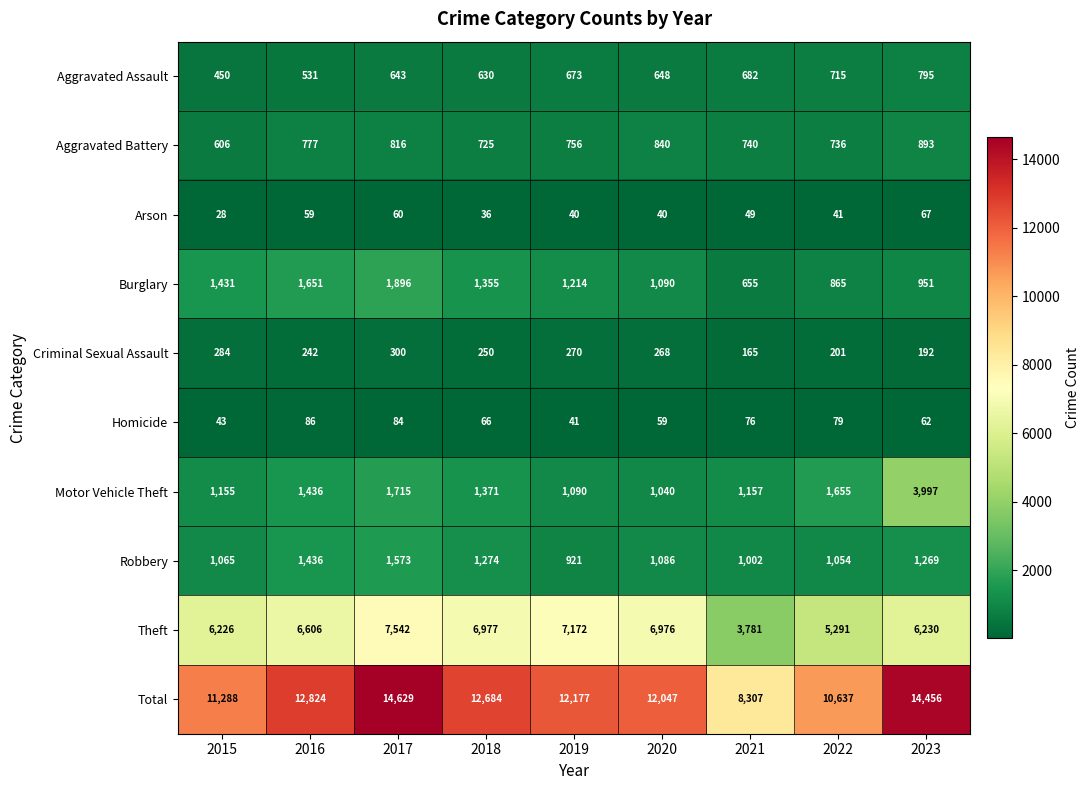

What is the sum of all Criminal Sexual Assault values?

2172